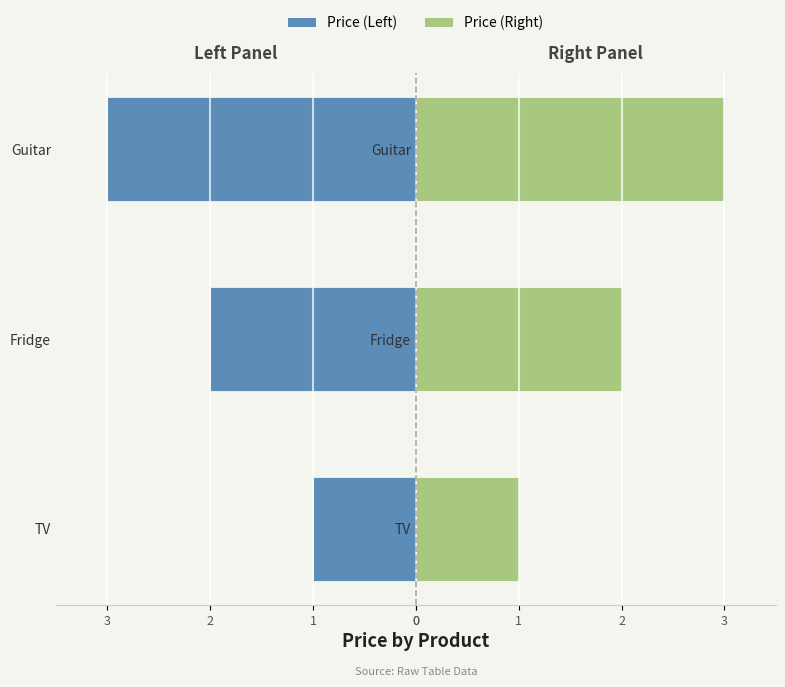

True or false: Price (Left) has a value of -1 at TV.

False